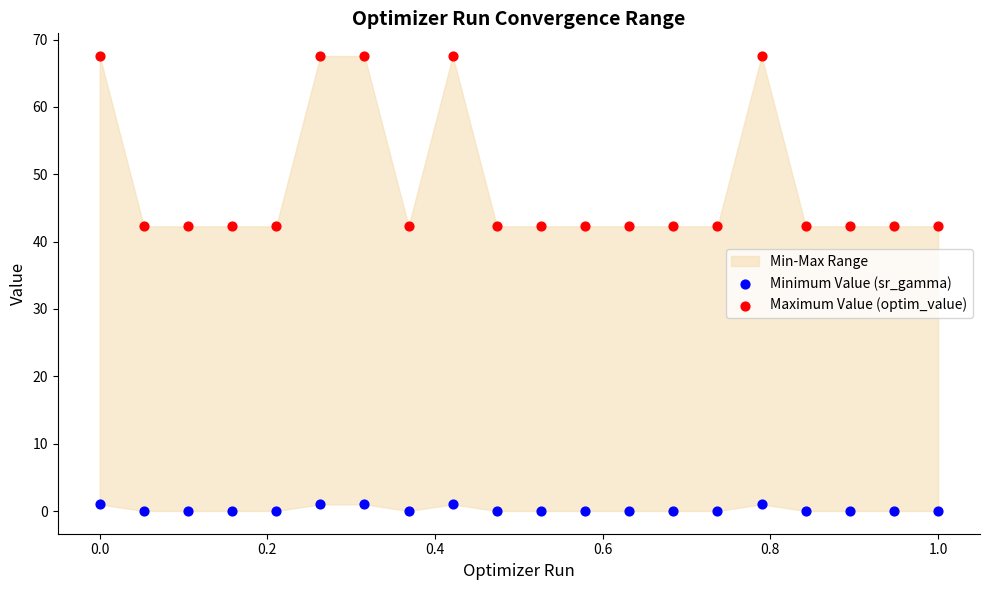

Which series has the largest Y range (max minus min)?

Maximum Value (optim_value)